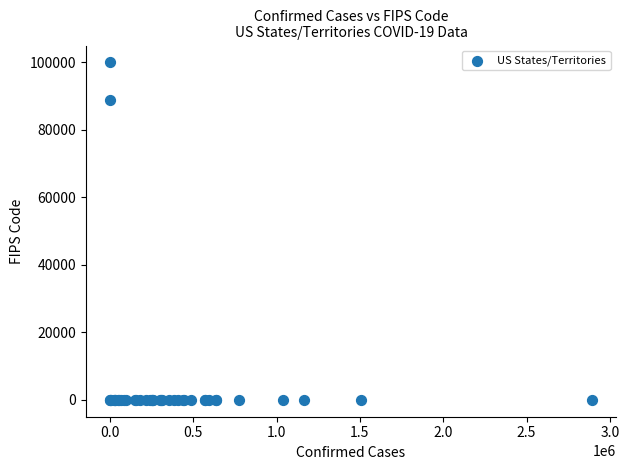

What Y value in the scatter plot is closest to 50000?

88888